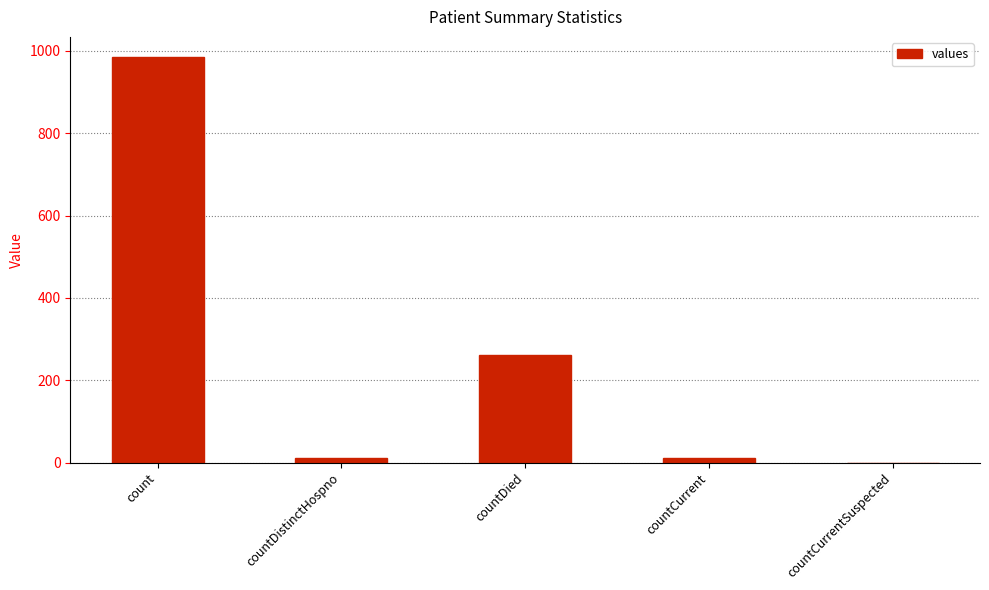

What is the maximum value shown in the chart?

985